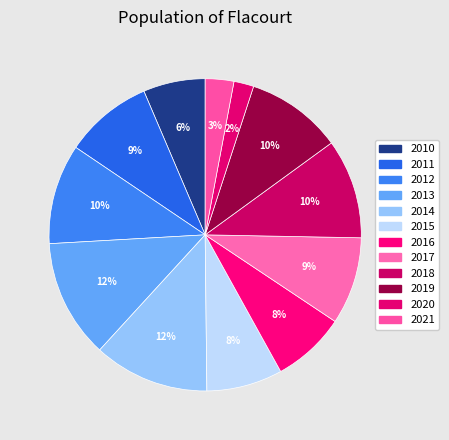

How many segments does this pie chart have?

12